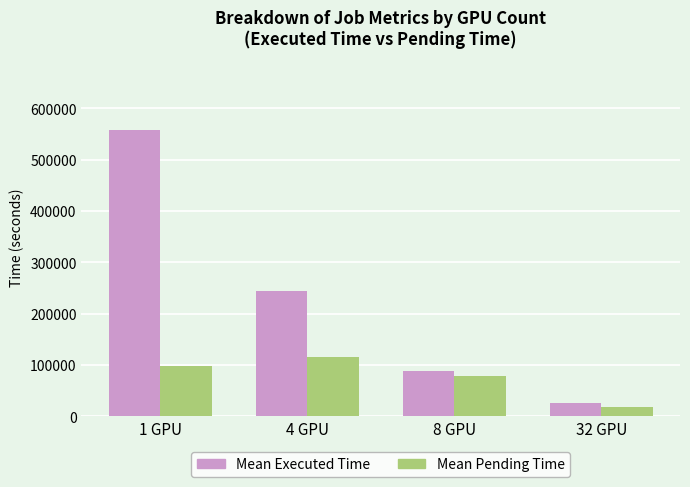

What is the maximum value for Mean Pending Time?

116057